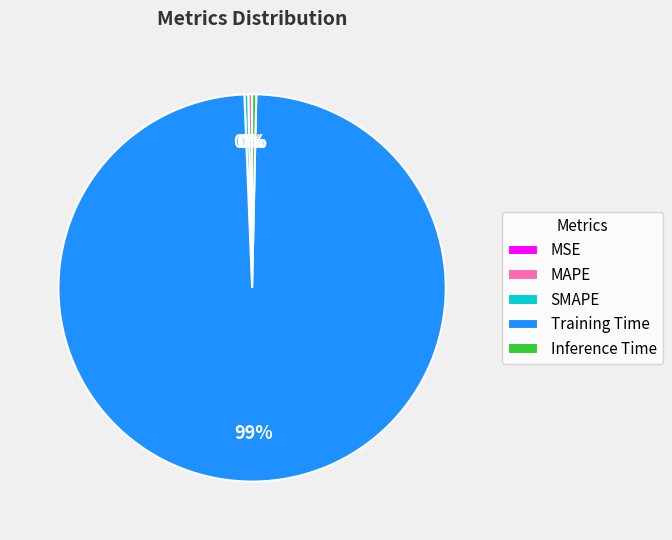

True or false: MAPE accounts for 7% of the total.

False